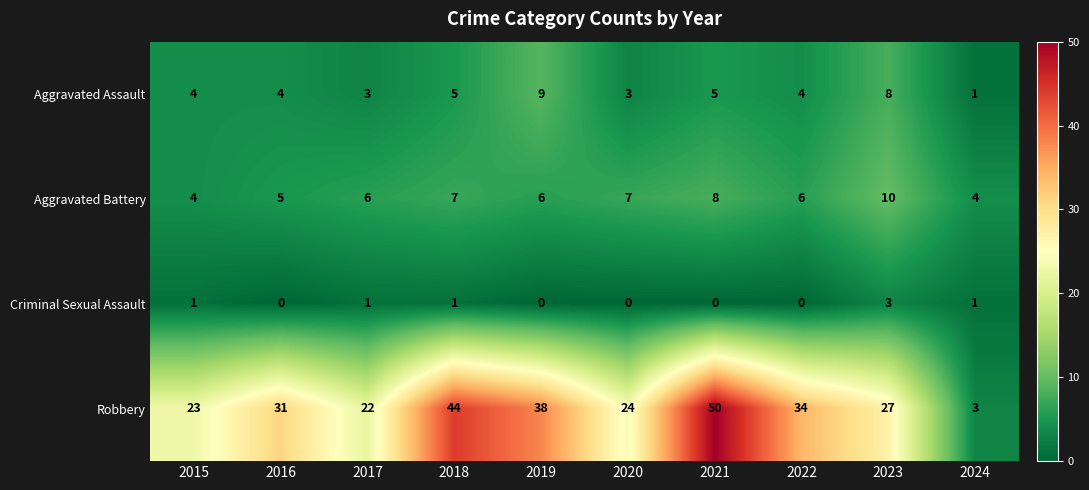

What is the difference between the maximum and second lowest values in the Aggravated Battery series?

6